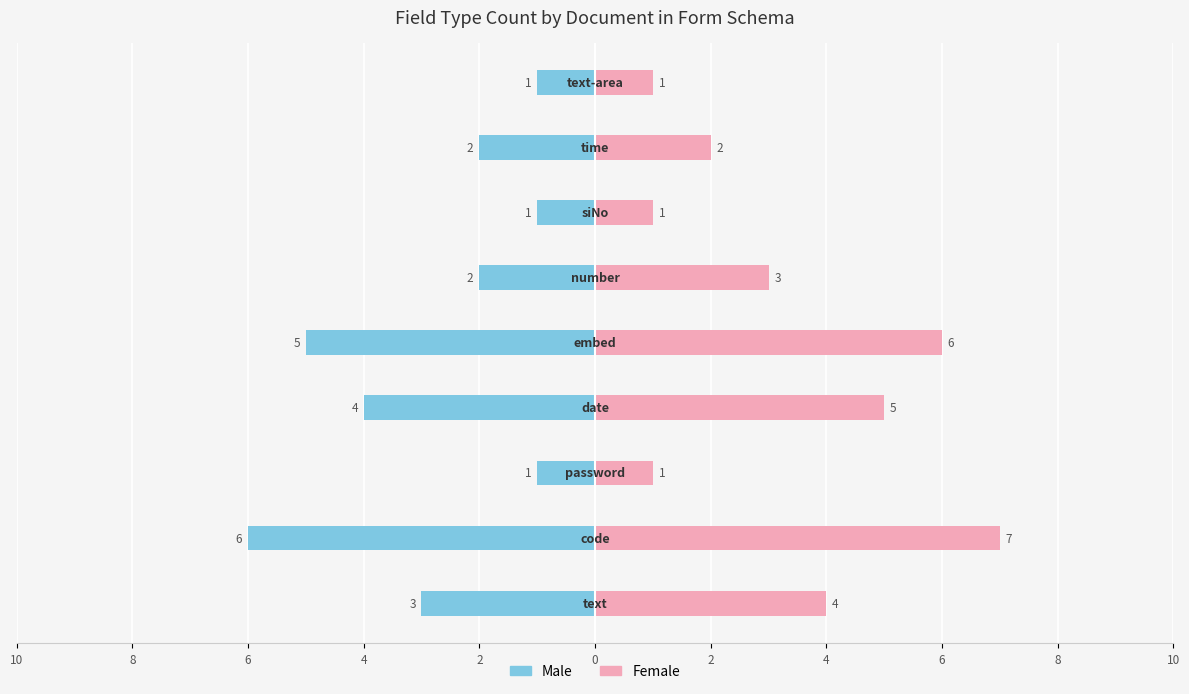

Reading left to right, extract all data points from this chart.

Male: -3	-6	-1	-4	-5	-2	-1	-2	-1
Female: 4	7	1	5	6	3	1	2	1